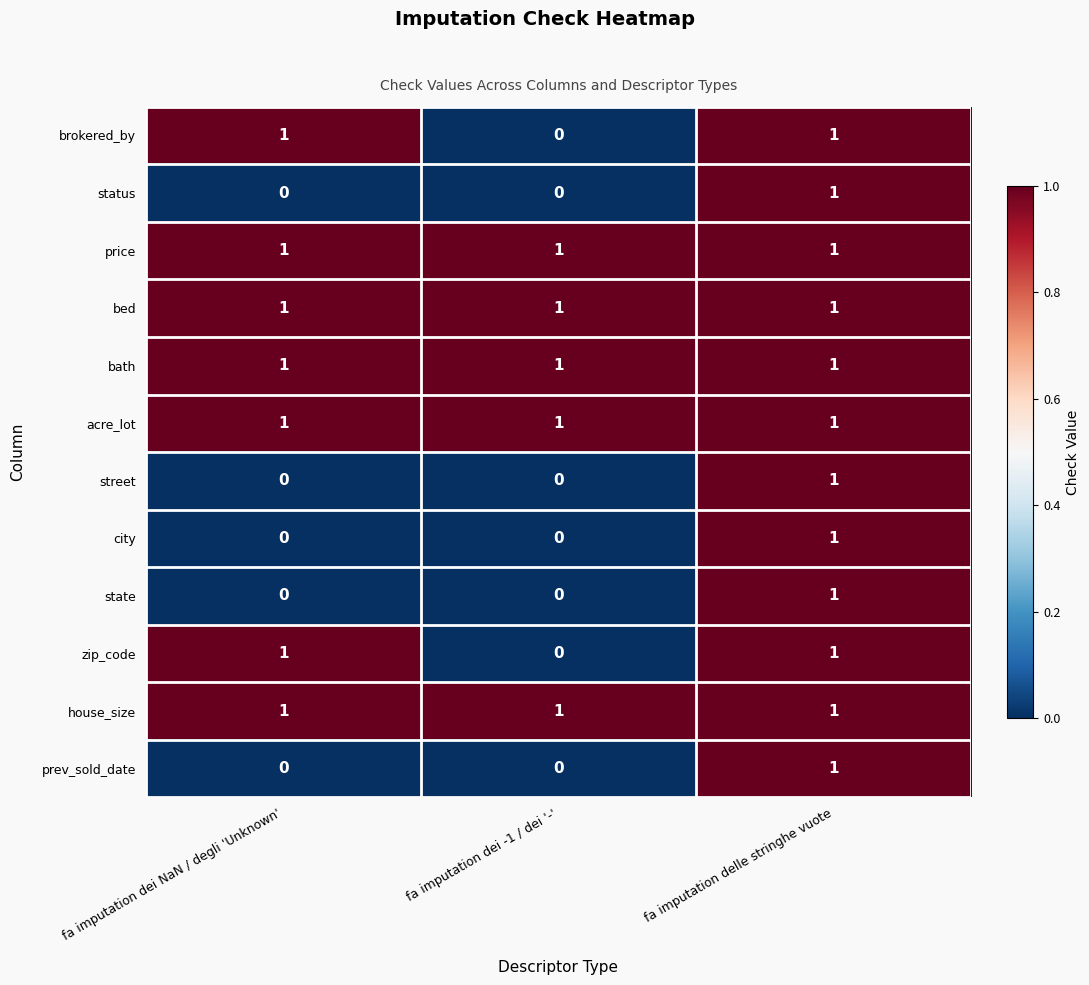

What is the difference between the highest and lowest values at fa imputation dei -1 / dei '-'?

1